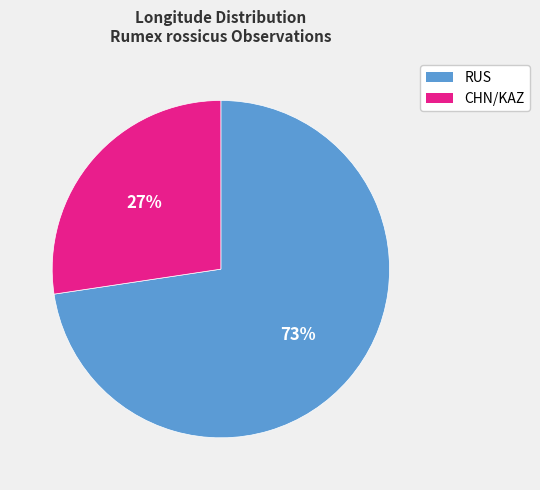

Rank the categories by value from highest to lowest.

RUS, CHN/KAZ